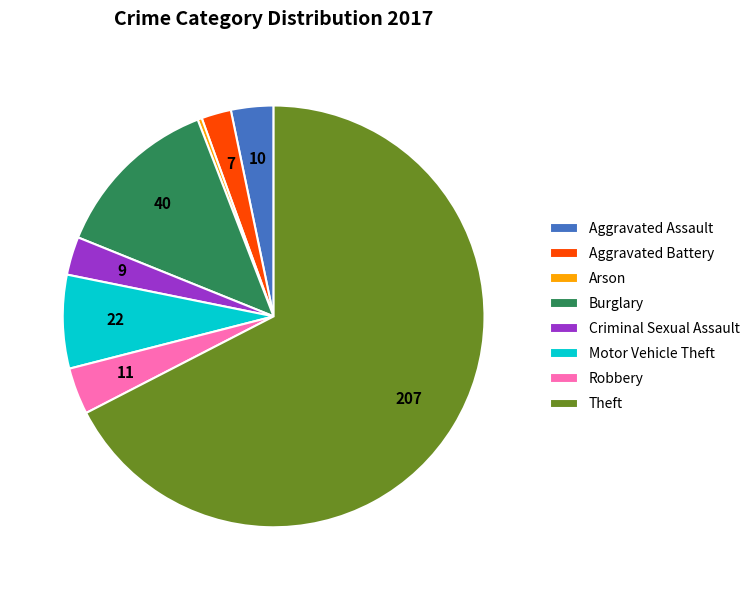

Which category has the biggest portion of the pie?

Theft